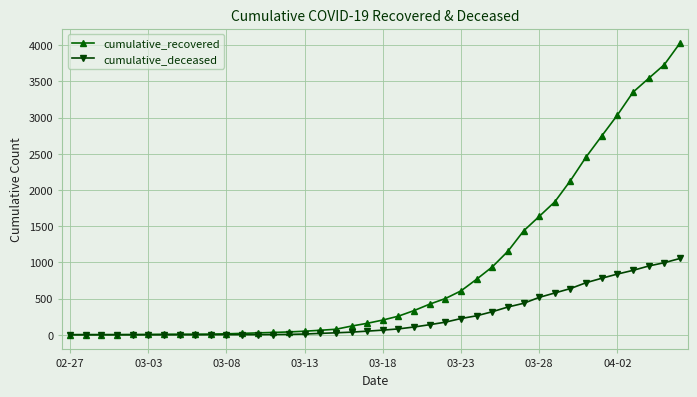

List the series in order of their overall mean, highest first.

cumulative_recovered, cumulative_deceased